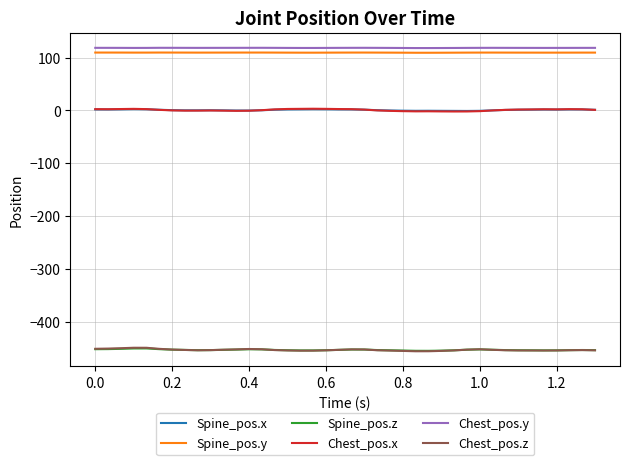

What are all the series names shown in the legend?

Spine_pos.x, Spine_pos.y, Spine_pos.z, Chest_pos.x, Chest_pos.y, Chest_pos.z